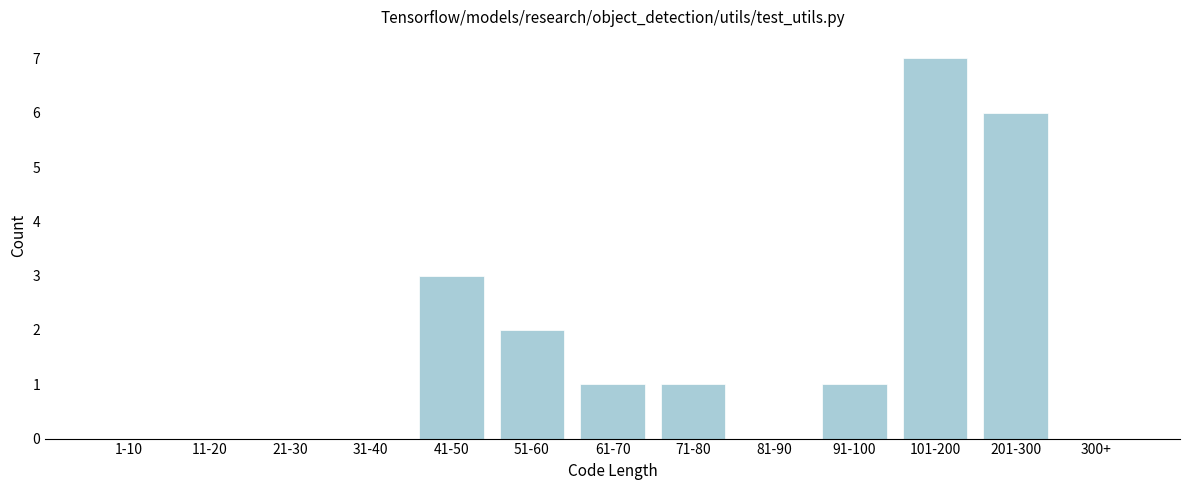

Reading right to left, list all the values displayed in this chart.

300+=0	201-300=6	101-200=7	91-100=1	81-90=0	71-80=1	61-70=1	51-60=2	41-50=3	31-40=0	21-30=0	11-20=0	1-10=0